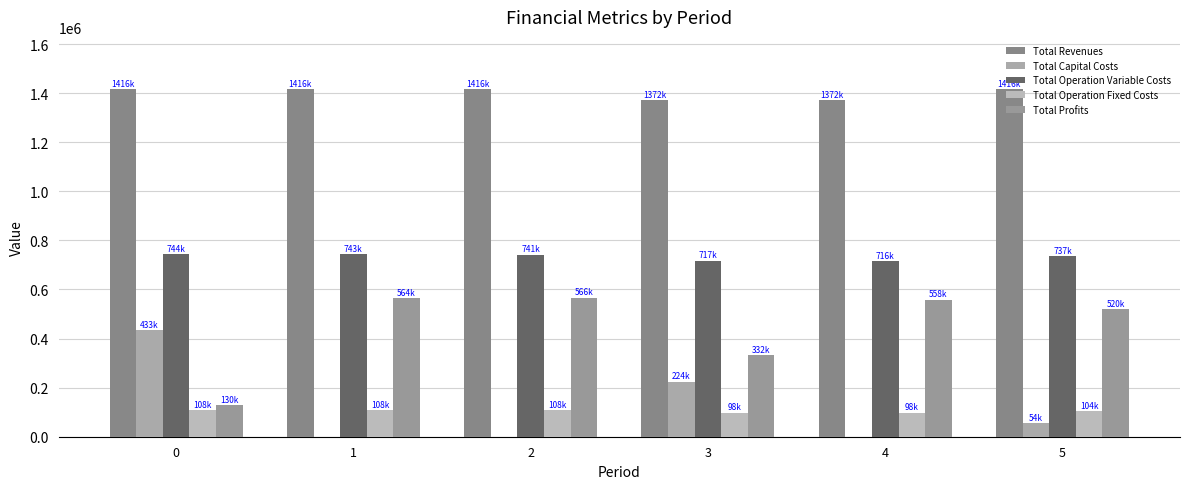

What is the difference between the Total Profits values at 5 and 4?

37925.5